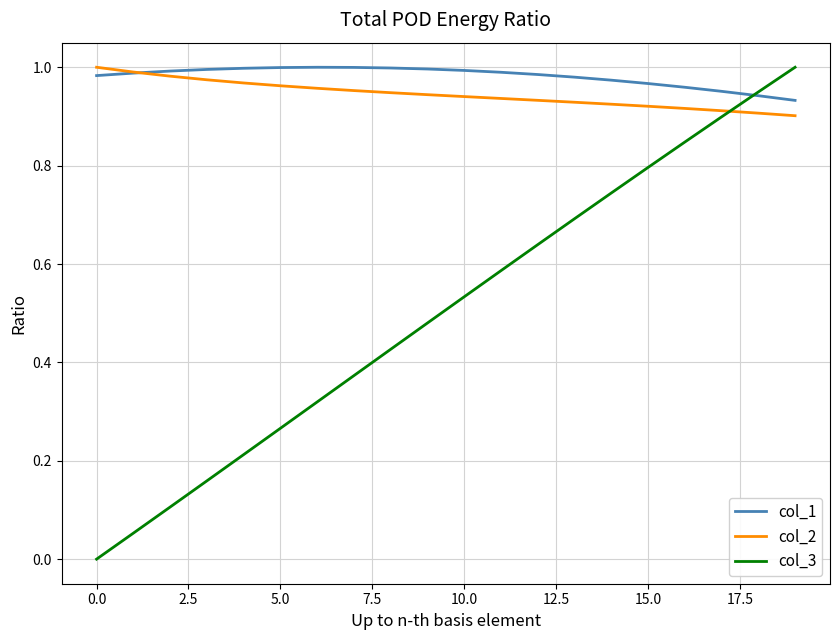

How many intersections are there between col_3 and col_2?

1